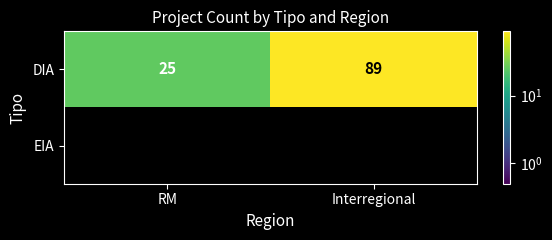

Rank the categories by DIA value from lowest to highest.

RM, Interregional